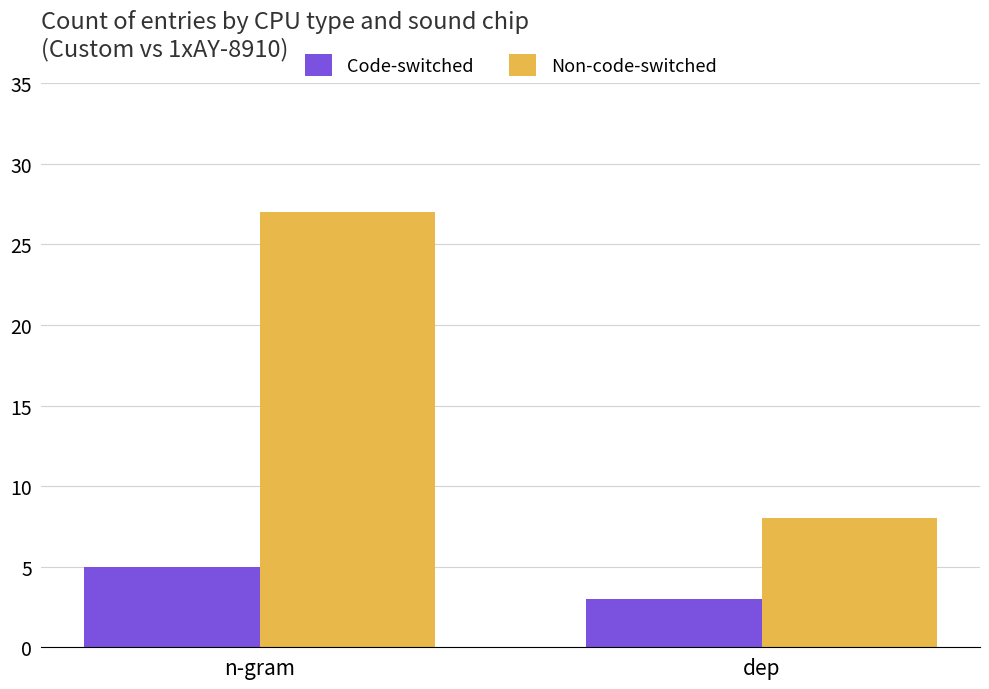

Which series has the largest range (max minus min)?

Non-code-switched